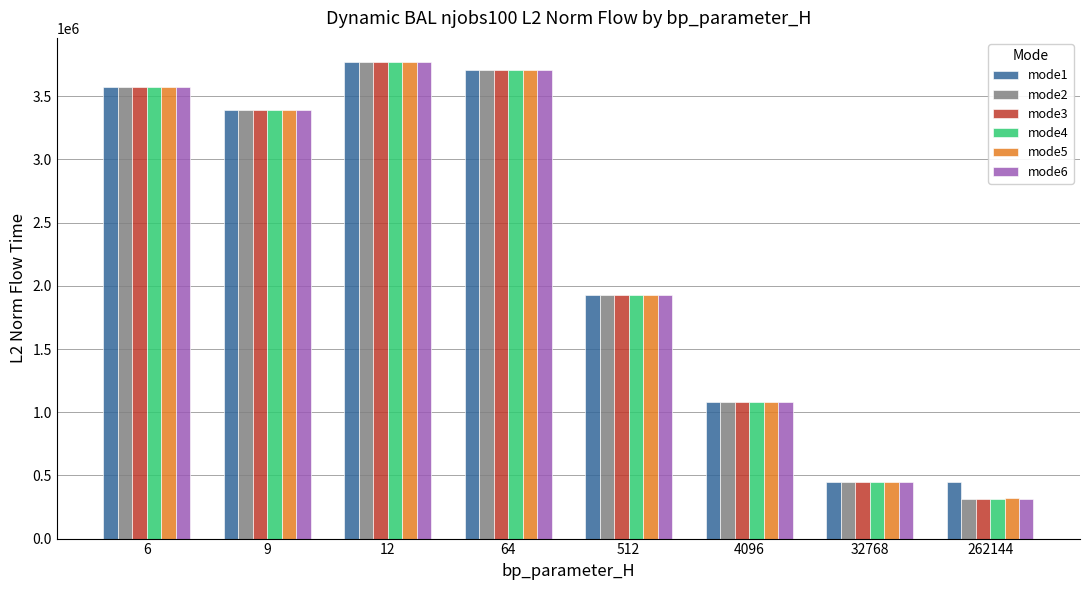

Count the number of categories in the chart.

8